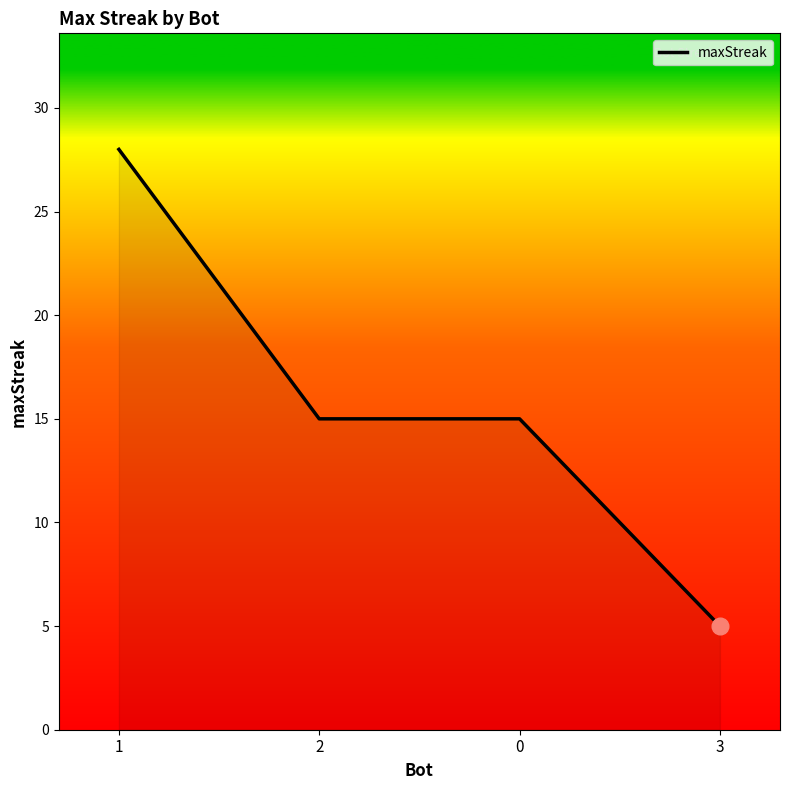

What is the change in value from 1 to 0?

-13